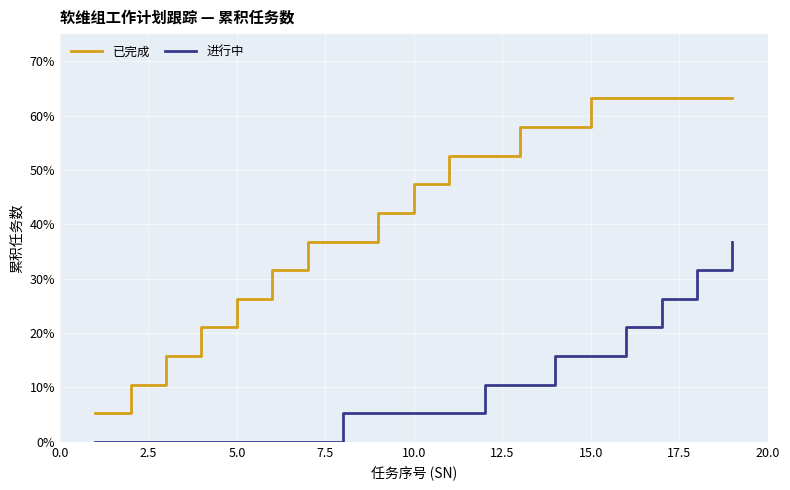

Which series has the largest total across all categories?

已完成